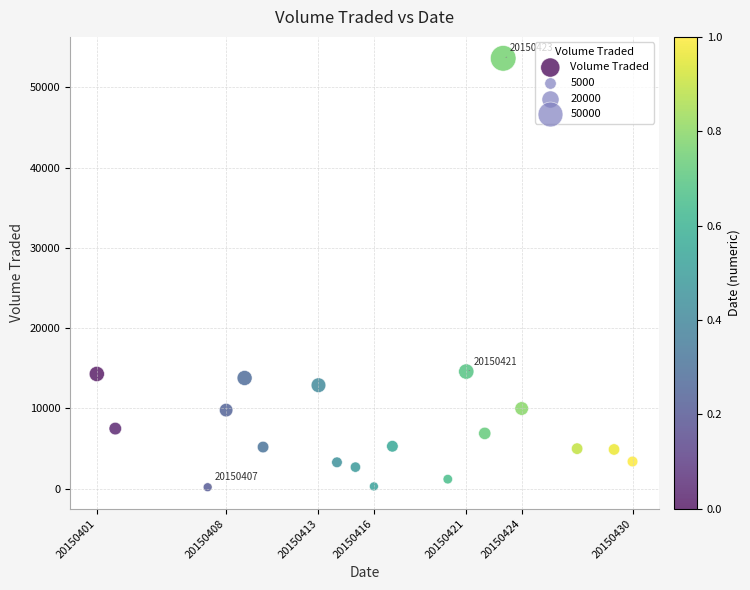

What is the range of X values (max minus min)?

29